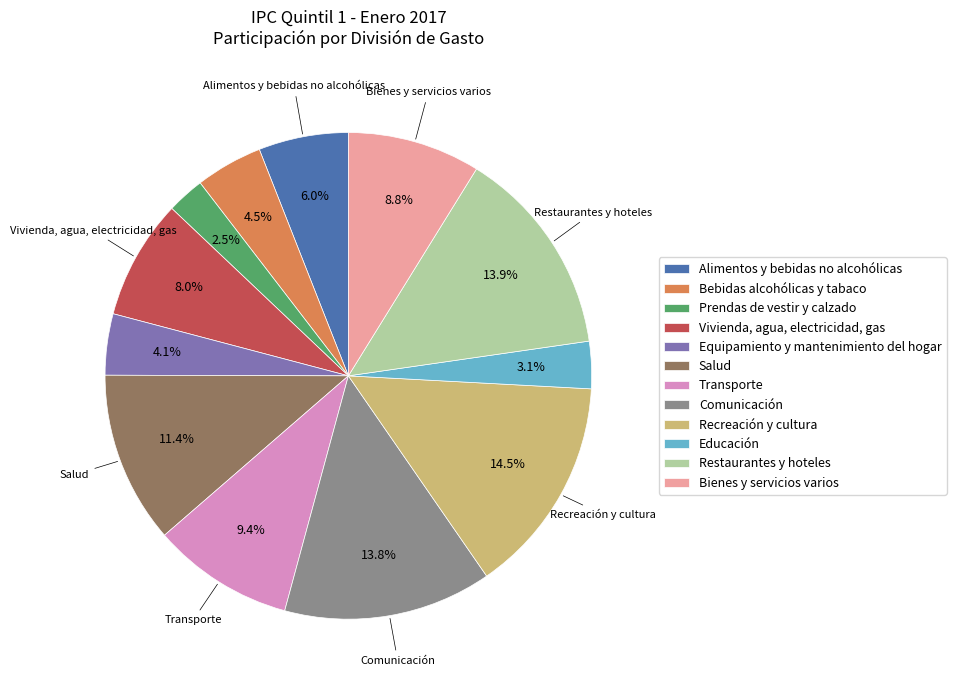

How many segments does this pie chart have?

12